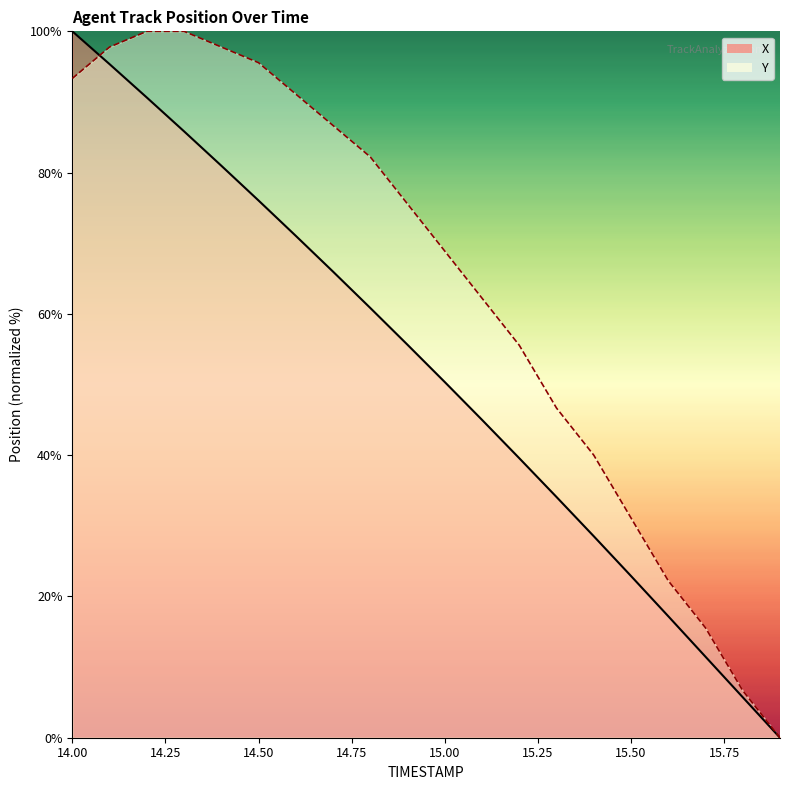

Rank the series by their average value, from lowest to highest.

X, Y